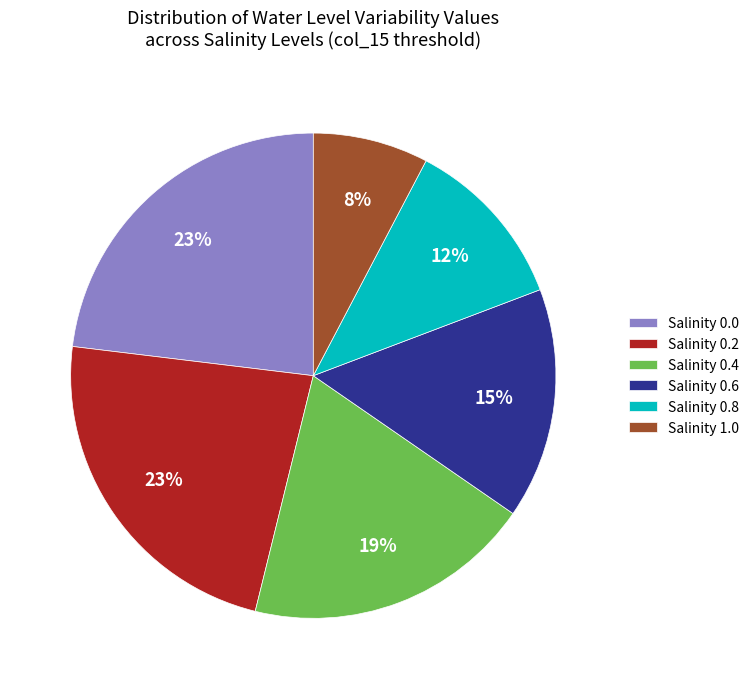

Which slice is the smallest?

Salinity 1.0